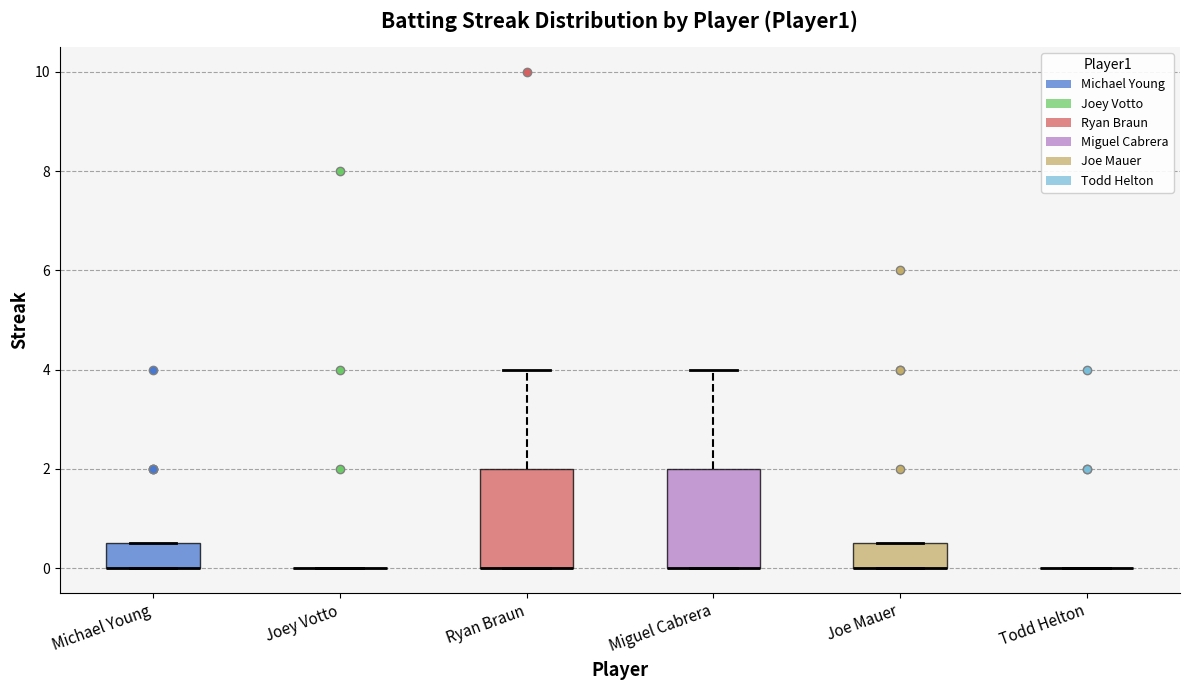

Reading left to right, transcribe this box plot: for each box, give where its median line is, the range the box spans, and where its two whiskers end, as read against the y-axis. The values are not printed on the chart, so give them approximately, as read against the axis.

Michael Young: median 0.0 (drawn on the box's lower edge), box 0.0 to 0.6, whiskers 0.0 to 0.6
Joey Votto: box collapsed to a line at 0.0, whiskers 0.0 to 0.0
Ryan Braun: median 0.0 (drawn on the box's lower edge), box 0.0 to 2.0, whiskers 0.0 to 4.0
Miguel Cabrera: median 0.0 (drawn on the box's lower edge), box 0.0 to 2.0, whiskers 0.0 to 4.0
Joe Mauer: median 0.0 (drawn on the box's lower edge), box 0.0 to 0.6, whiskers 0.0 to 0.6
Todd Helton: box collapsed to a line at 0.0, whiskers 0.0 to 0.0